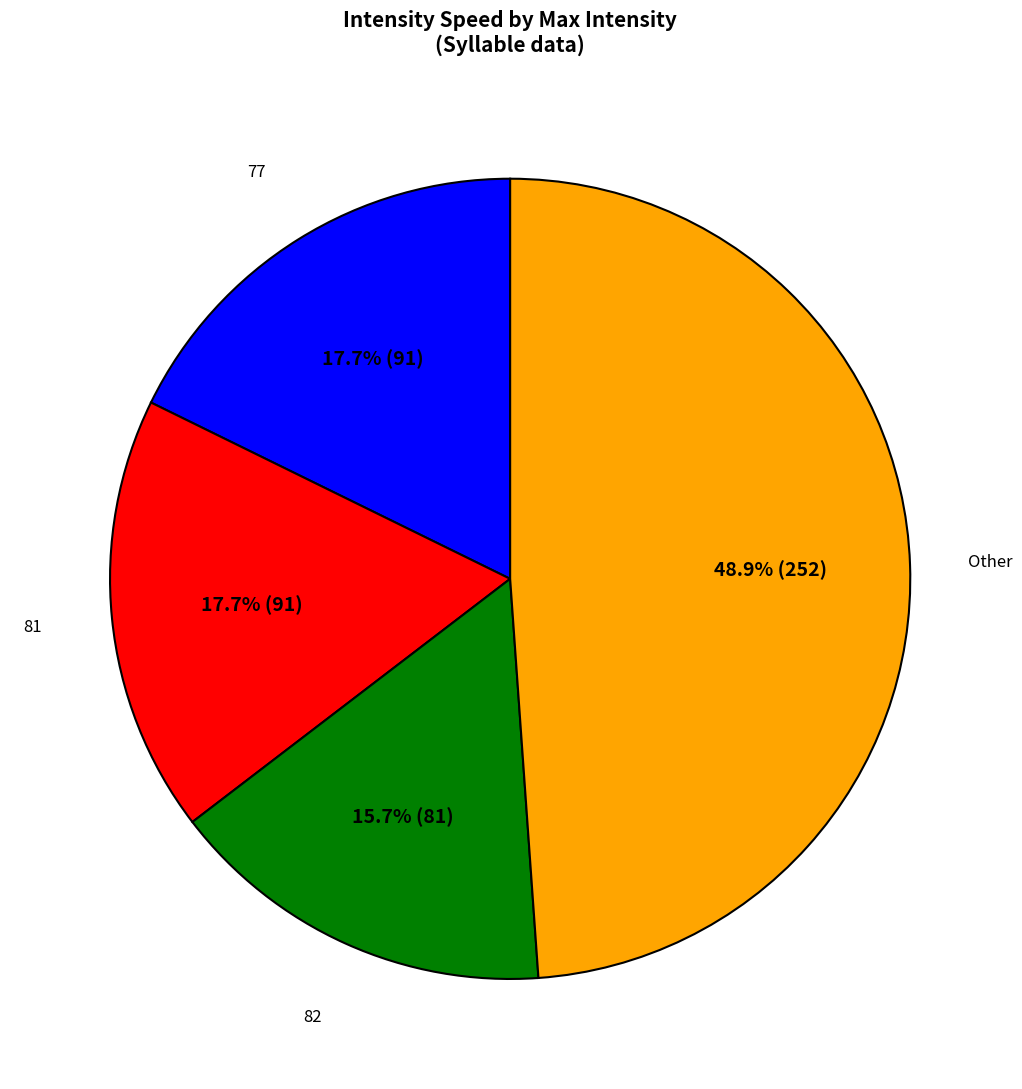

To the nearest percent, what is the average slice percentage?

25%